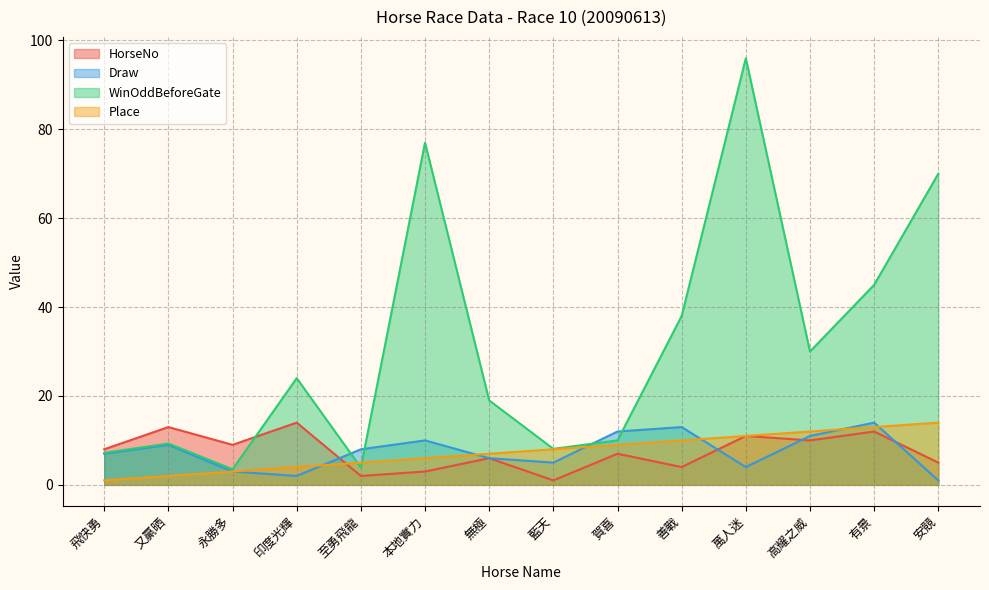

Which series has the largest total across all categories?

WinOddBeforeGate